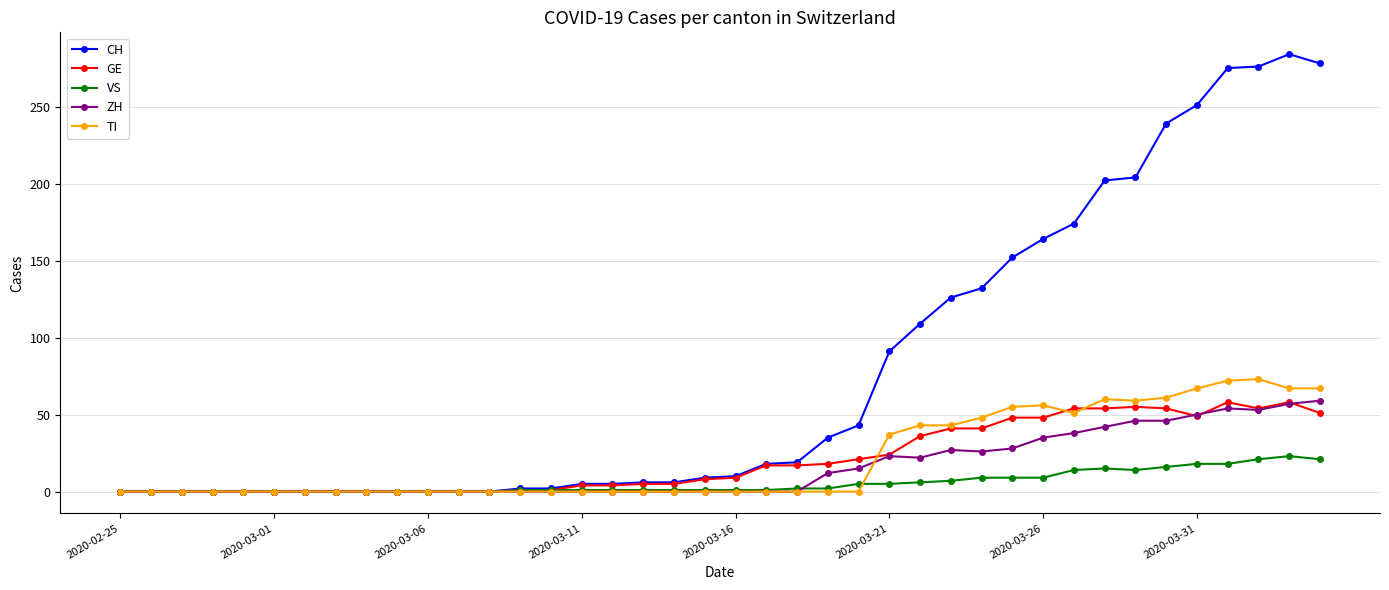

Which series has the widest spread of values?

CH